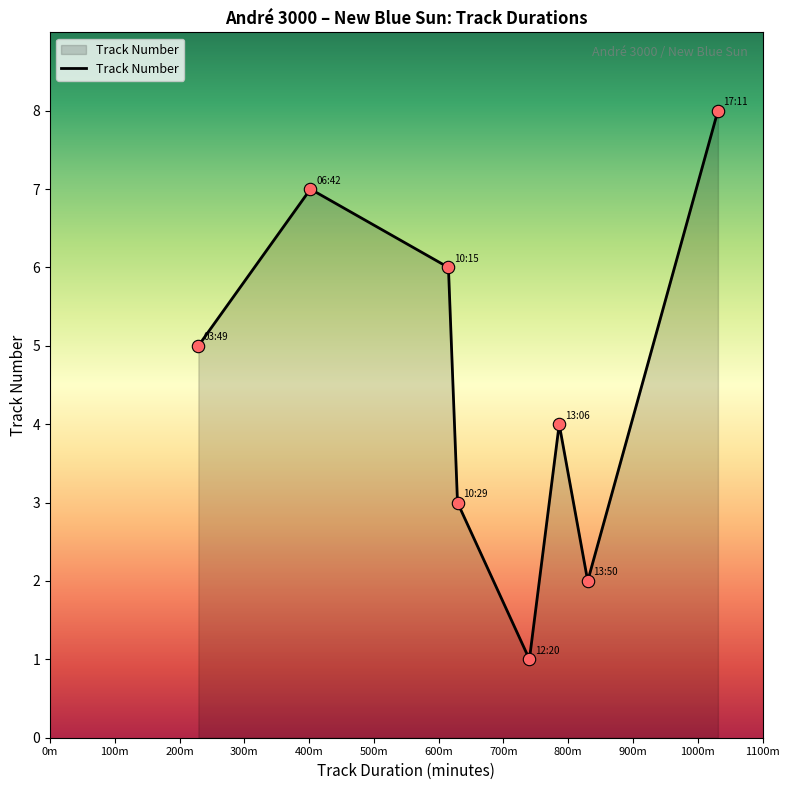

What is the sum of all values?

36